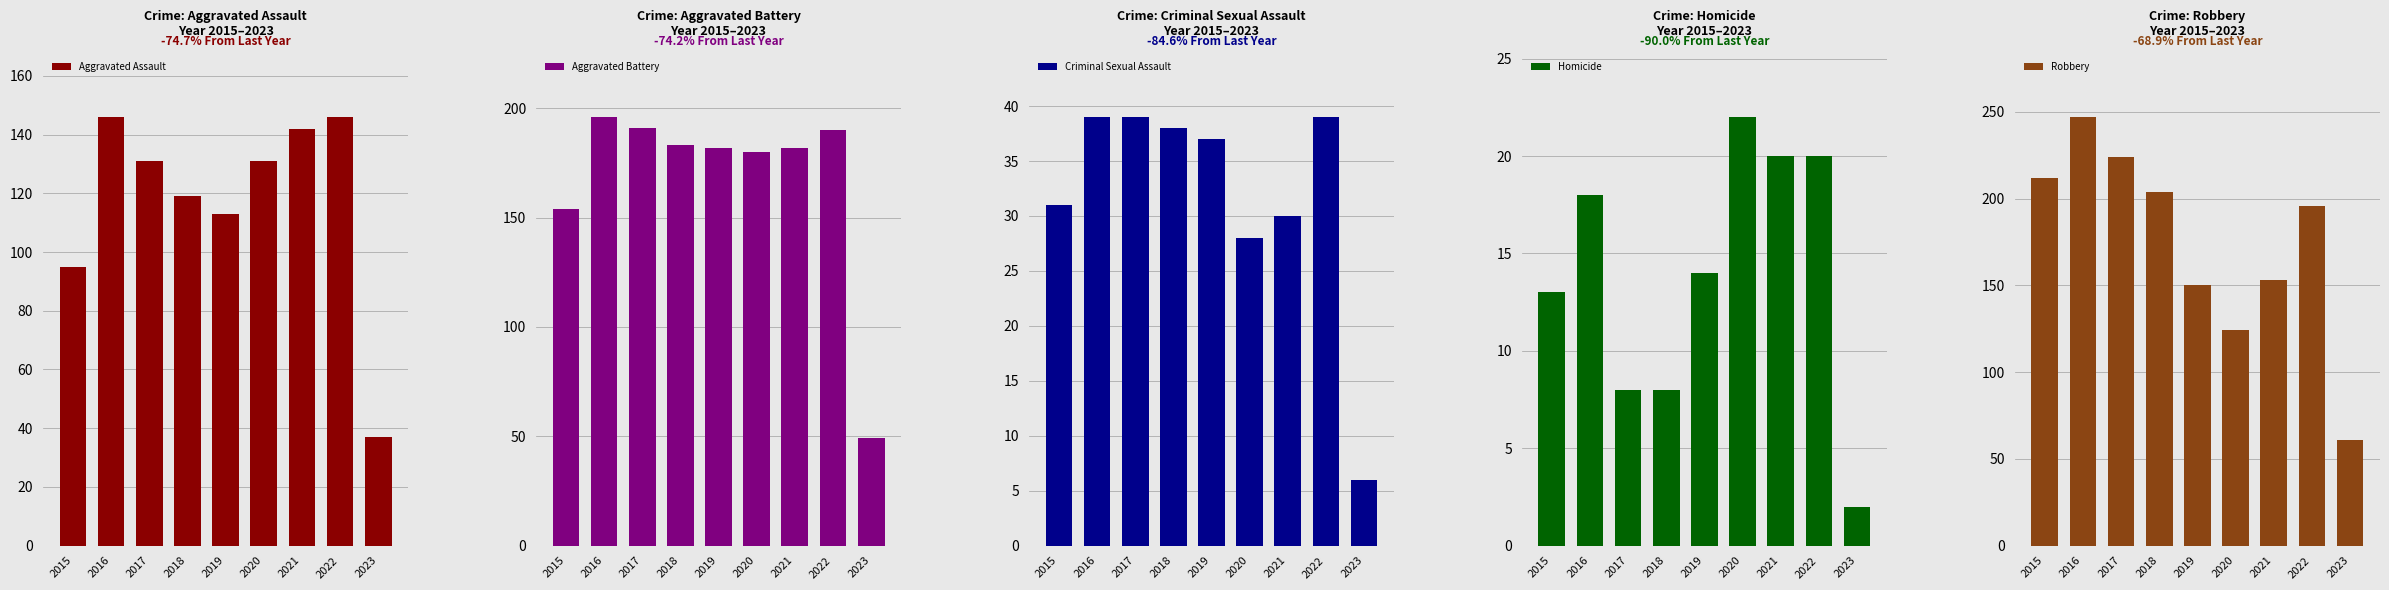

How many values in the Homicide series are below 14?

4